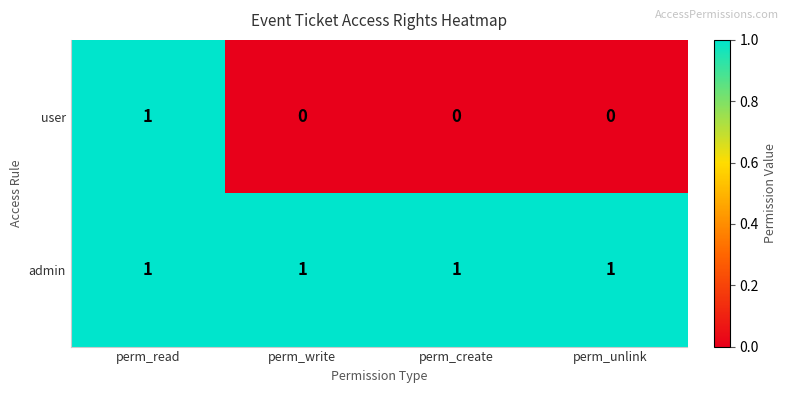

How many series are shown in this chart?

2